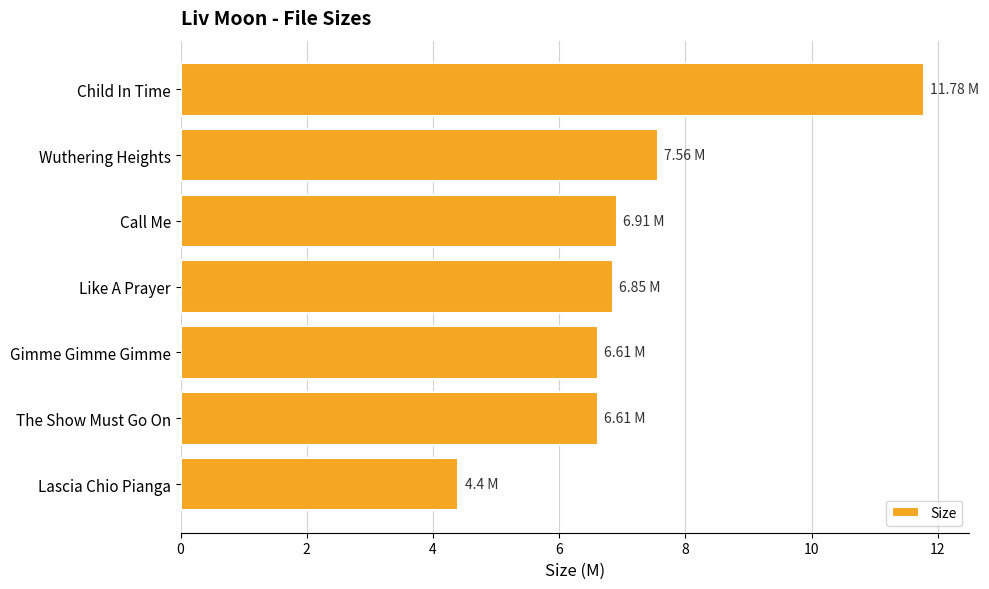

What is the average value?

7.2